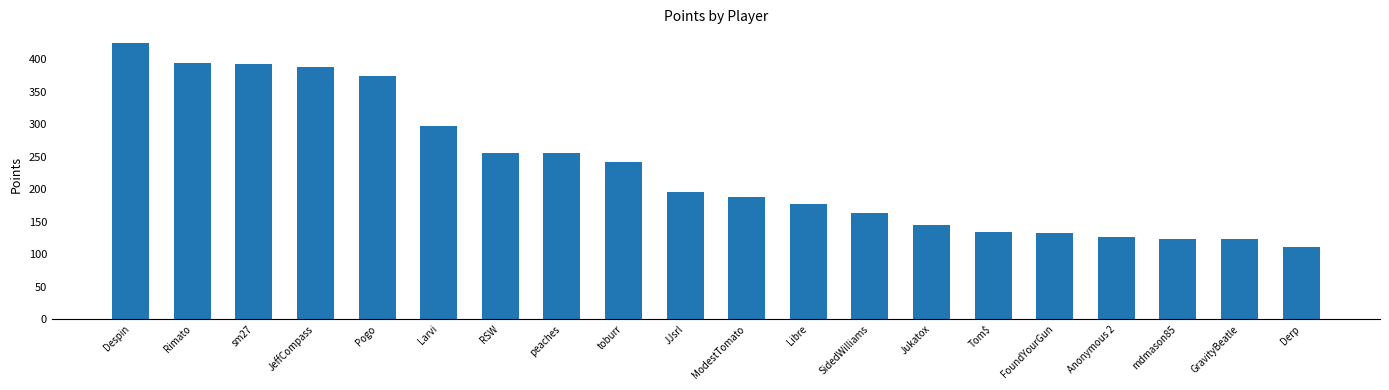

The value at ModestTomato is 250. True or false?

False